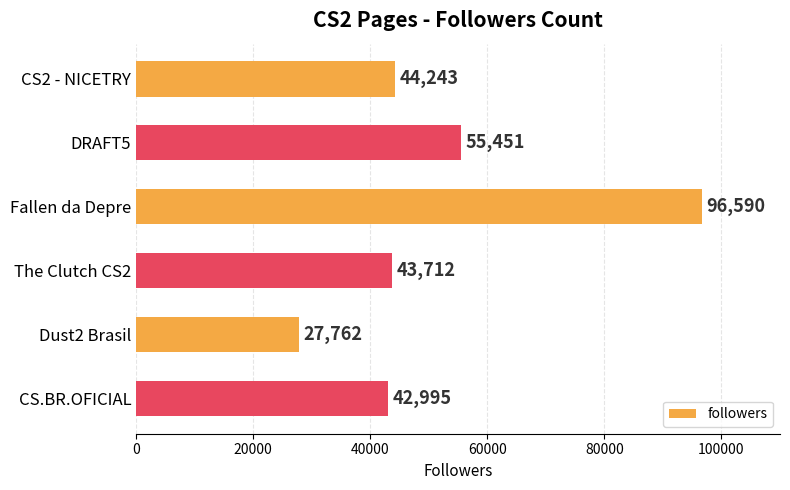

Reading top to bottom, extract all data points from this chart.

44243	55451	96590	43712	27762	42995